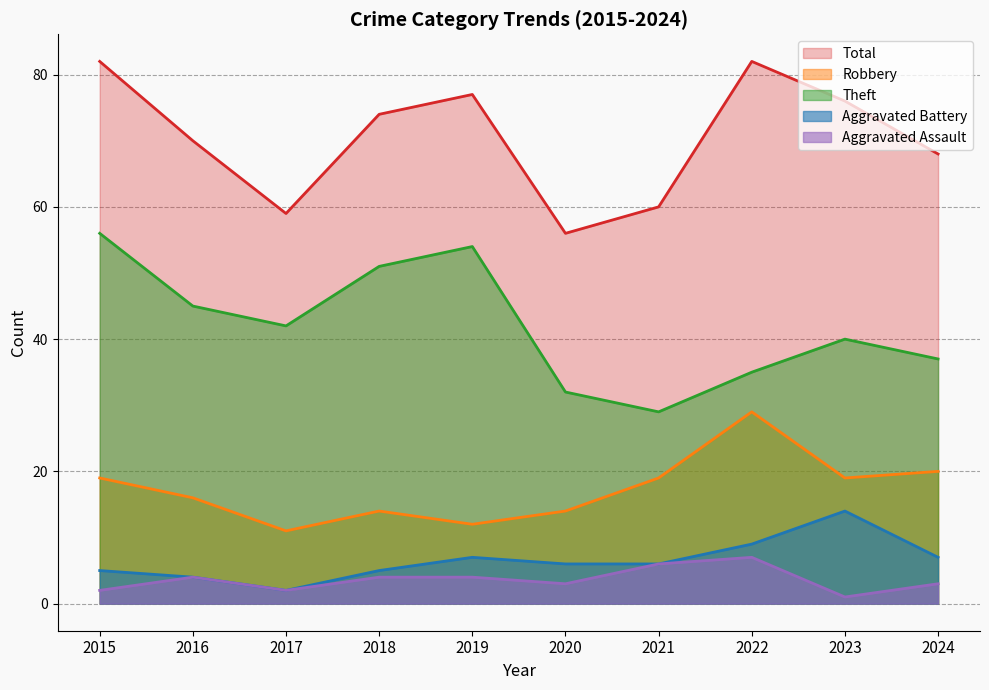

What is the maximum value for Theft?

56